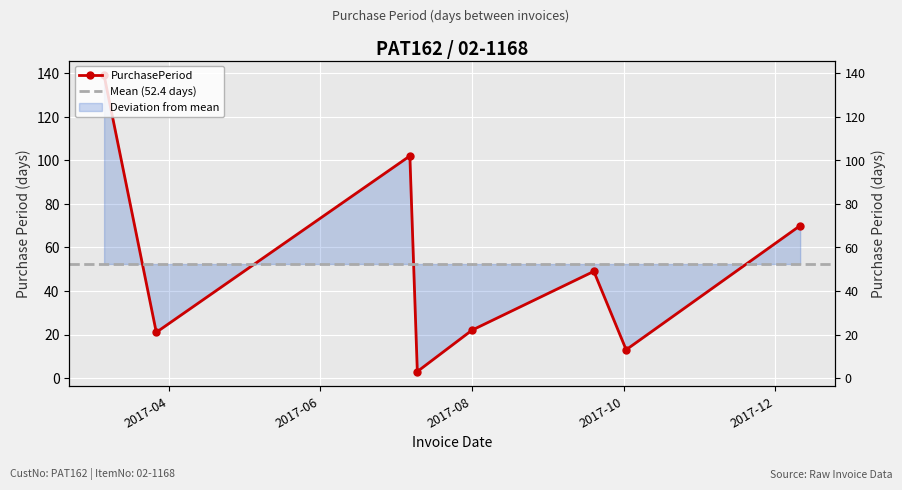

What is the greatest value displayed?

139